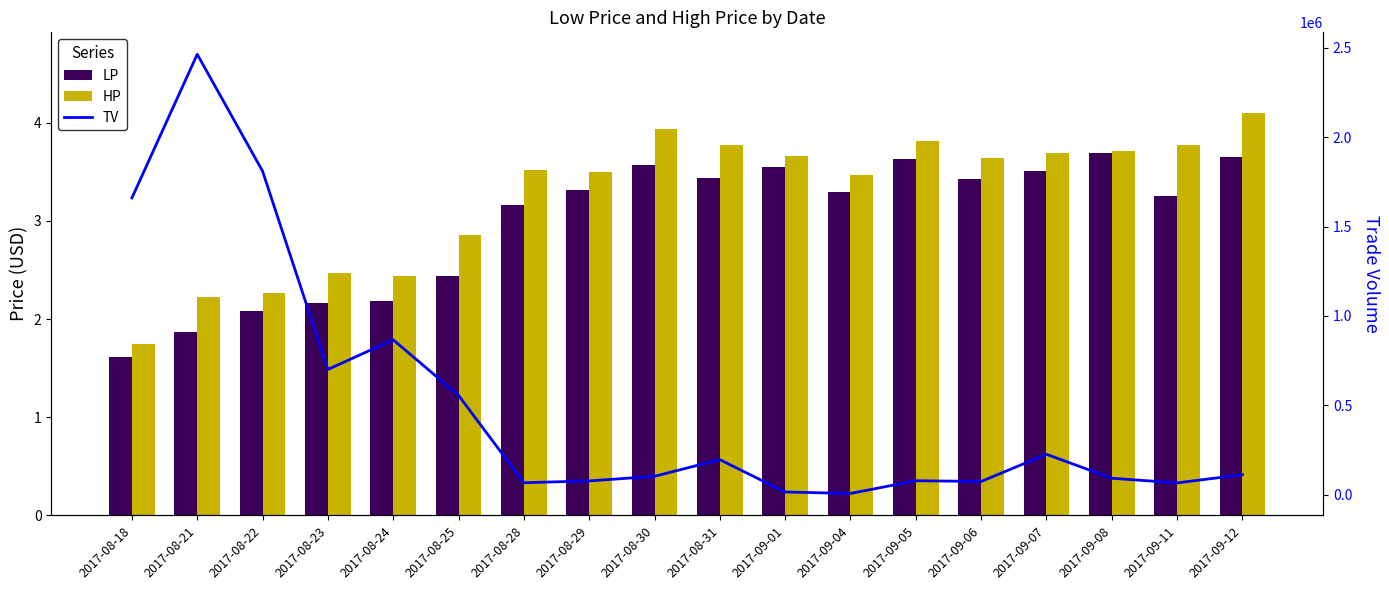

Rank the categories by HP value from highest to lowest.

2017-09-12, 2017-08-30, 2017-09-05, 2017-08-31, 2017-09-11, 2017-09-08, 2017-09-07, 2017-09-01, 2017-09-06, 2017-08-28, 2017-08-29, 2017-09-04, 2017-08-25, 2017-08-23, 2017-08-24, 2017-08-22, 2017-08-21, 2017-08-18